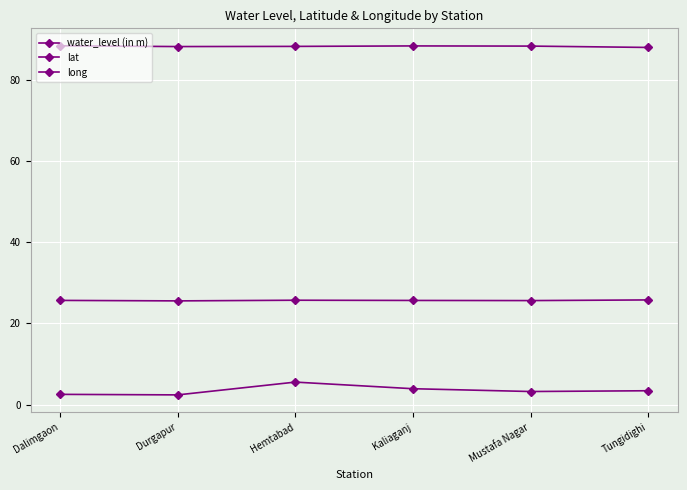

Is it true that long equals 88.3 at Mustafa Nagar?

True